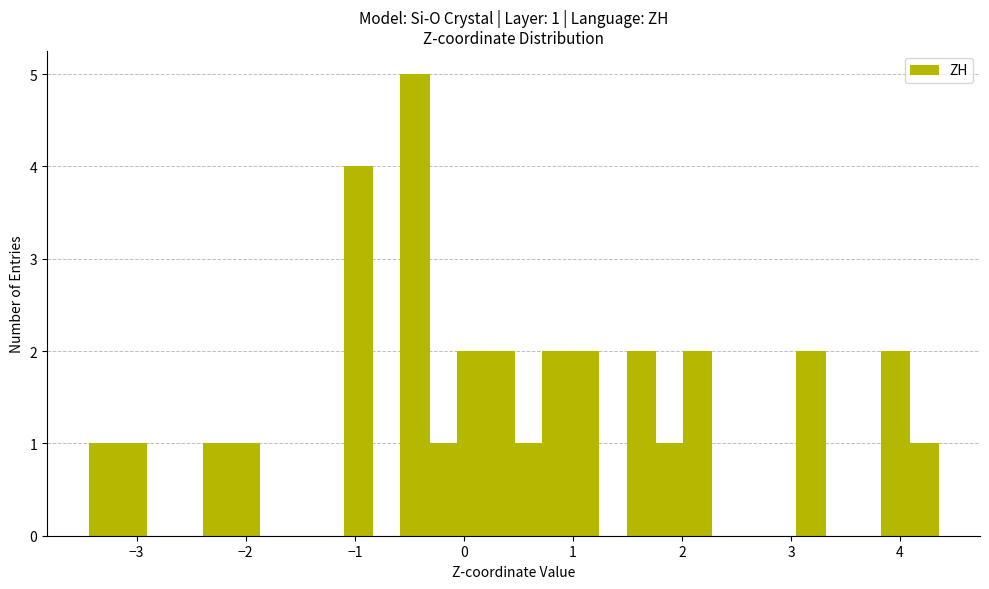

Read against the x-axis, roughly where is the centre of the tallest bar?

-0.5